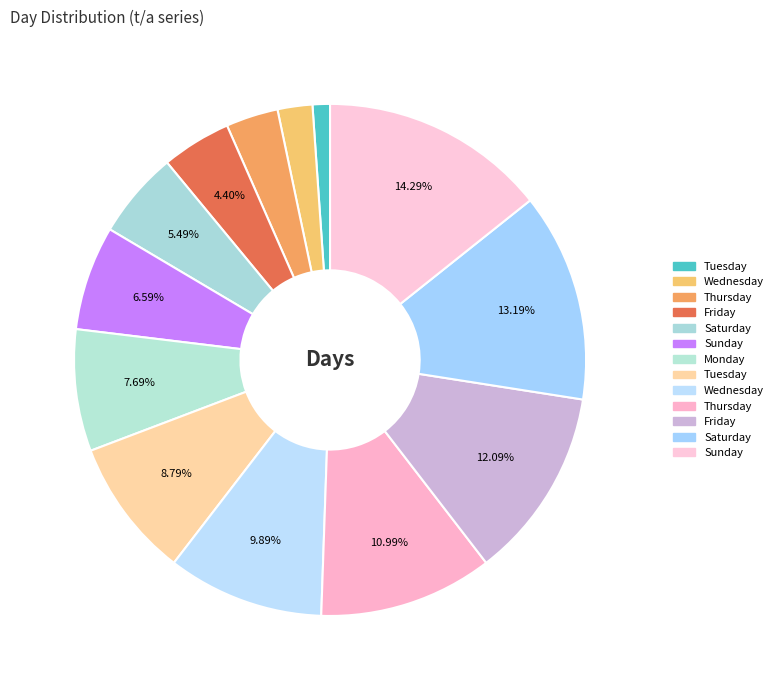

Is there any slice that represents more than half of the pie?

No